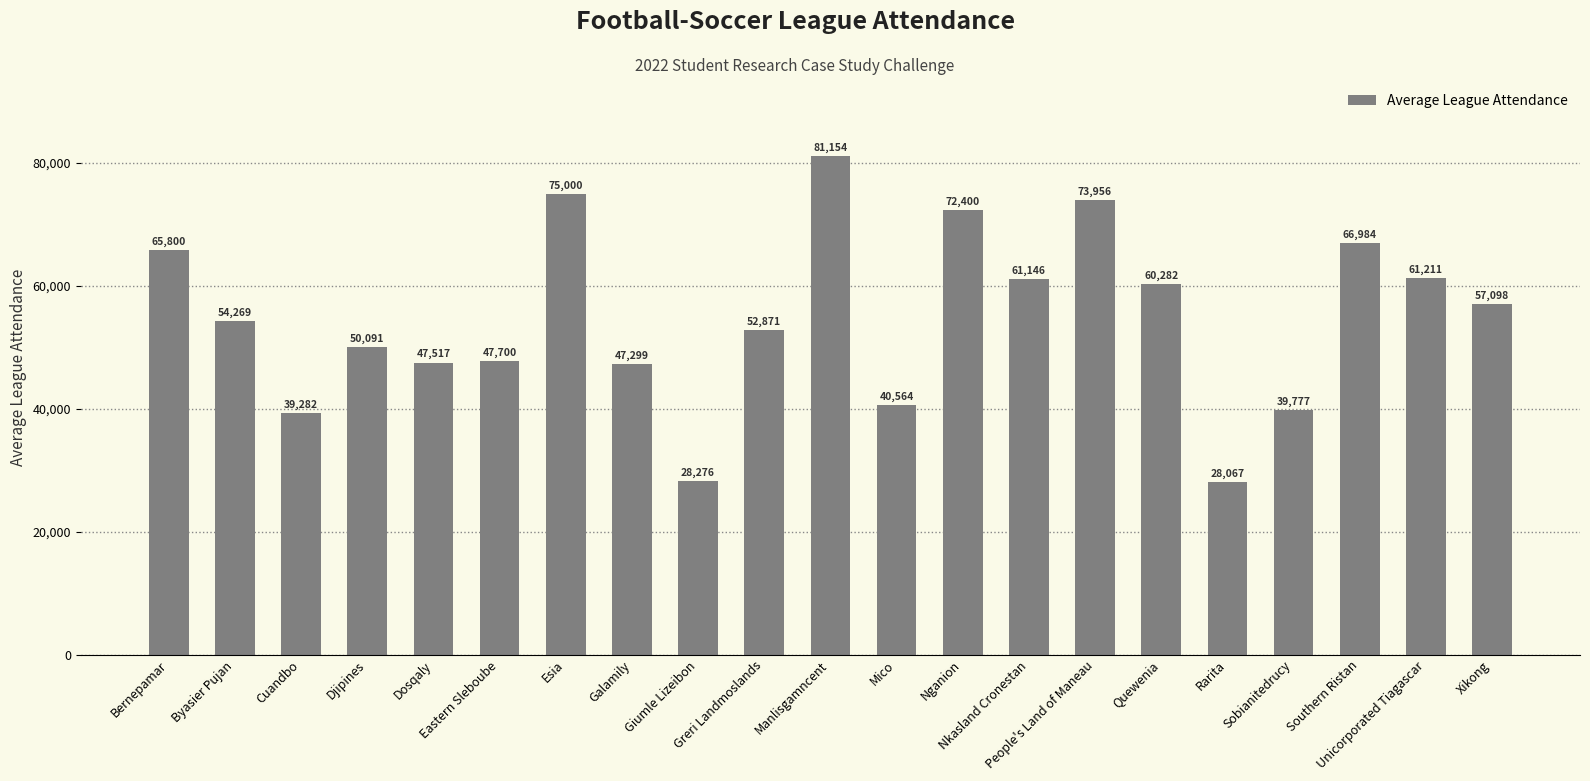

Count the number of categories in the chart.

21